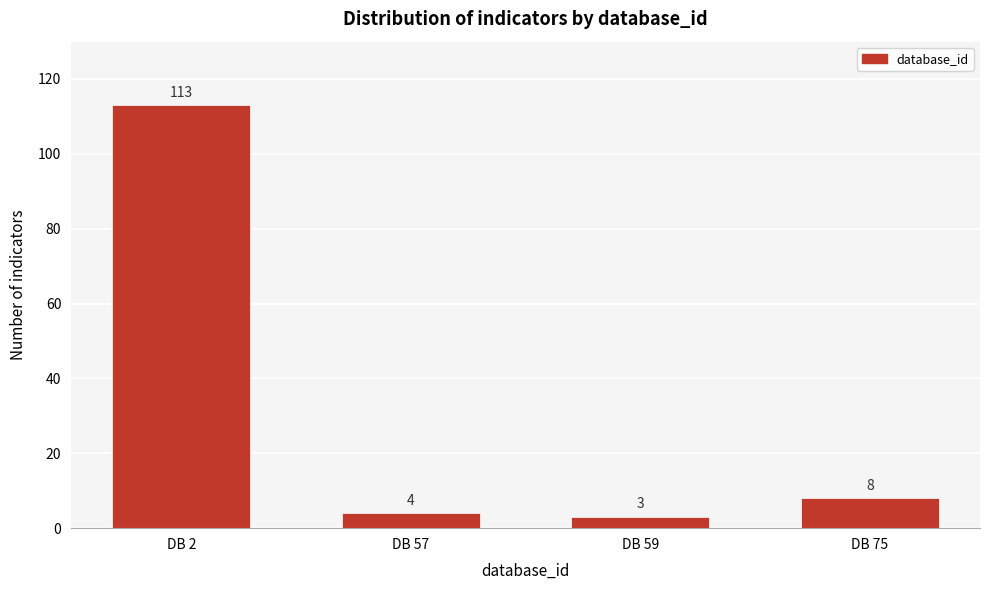

Reading left to right, list all the values displayed in this chart.

113	4	3	8